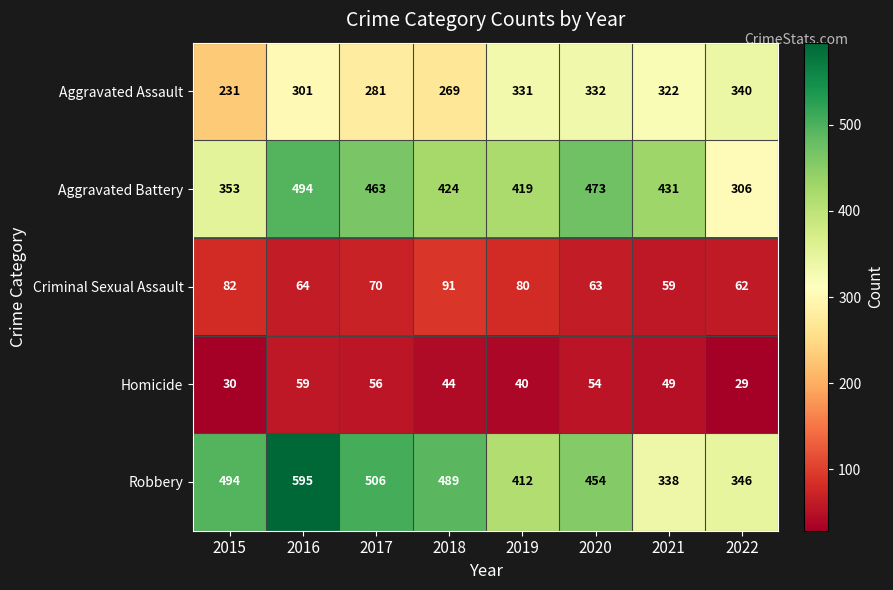

What is the sum of the Homicide values at 2022 and 2018?

73